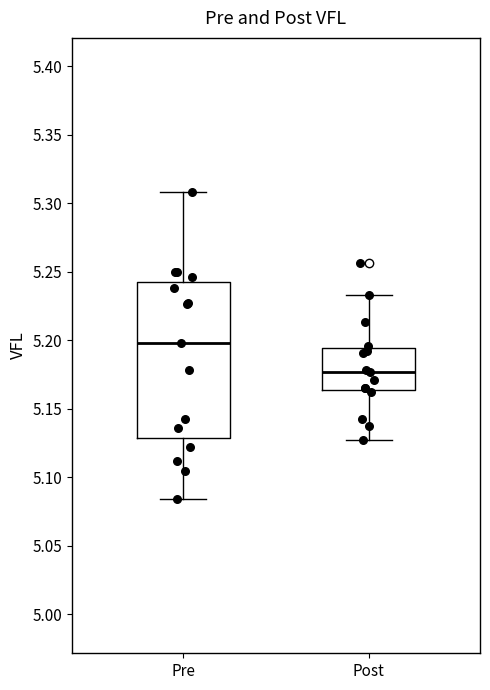

Which box is the tallest, from its lower edge to its upper edge?

Pre